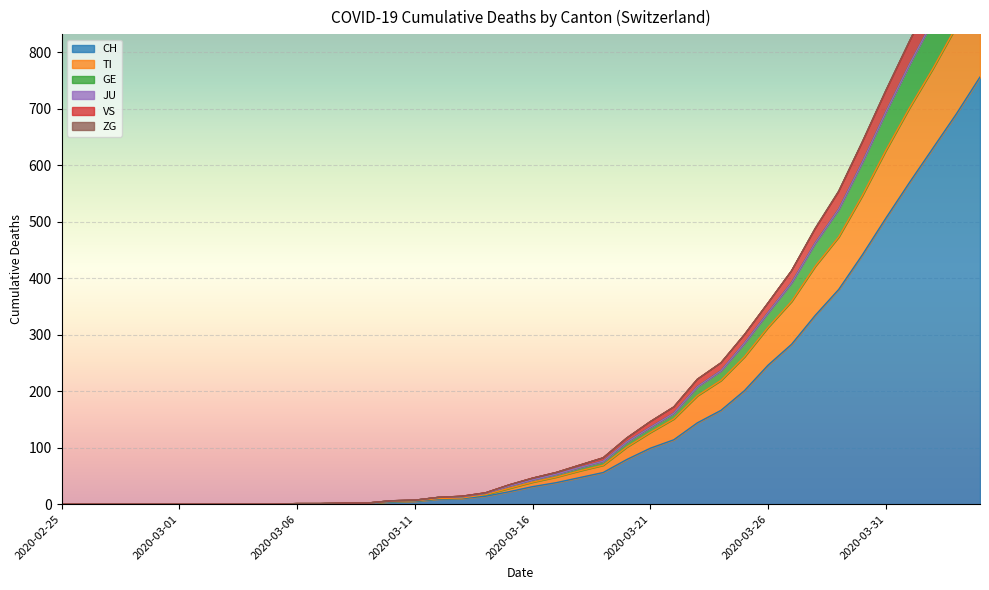

What is the highest value of the CH series?

756